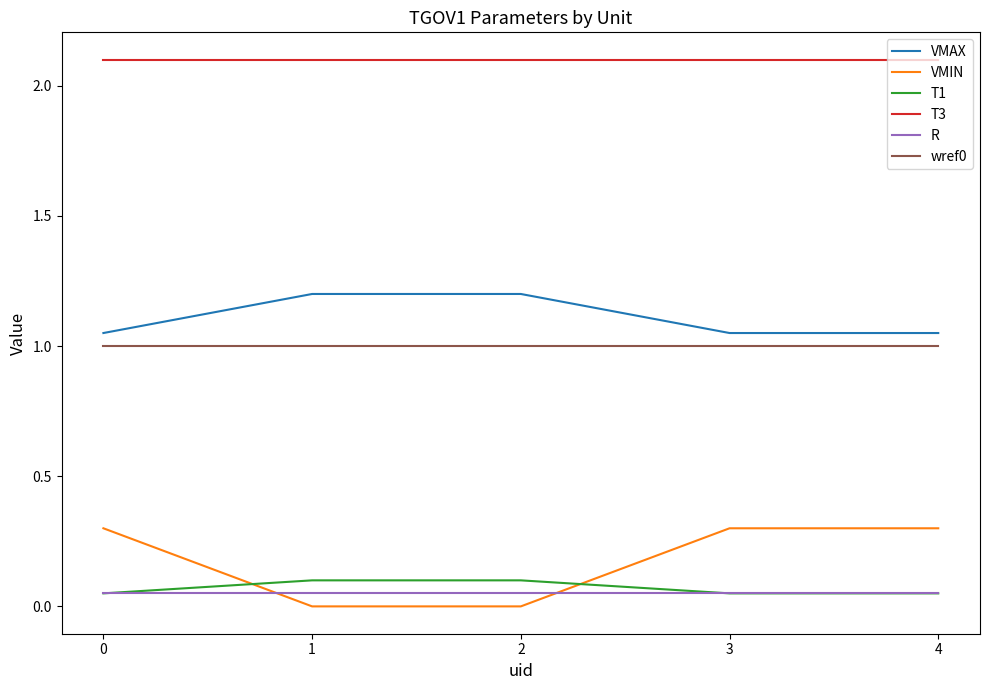

After their last crossing, which series has the higher values: VMIN or T1?

VMIN